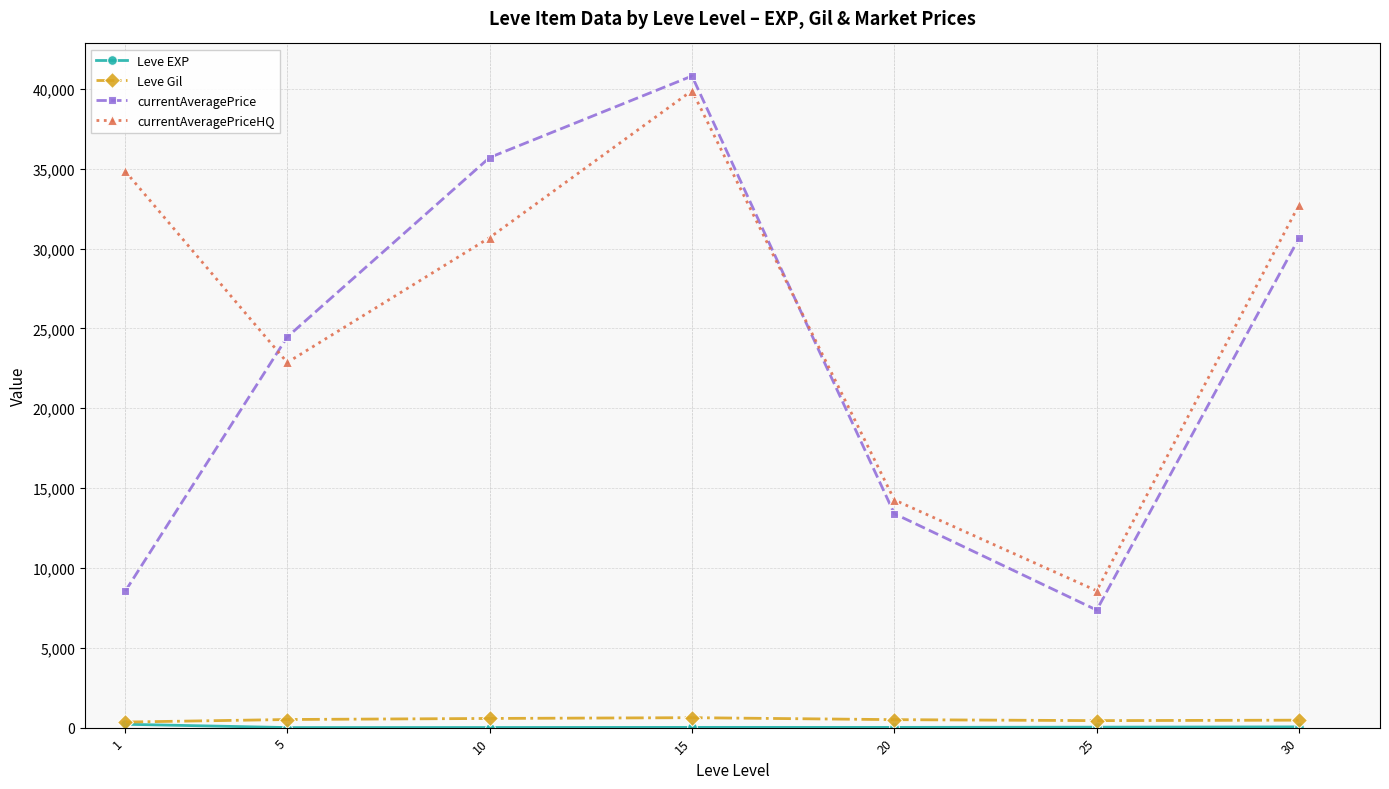

What is the sum of the Leve Gil values at 10 and 25?

1013.3